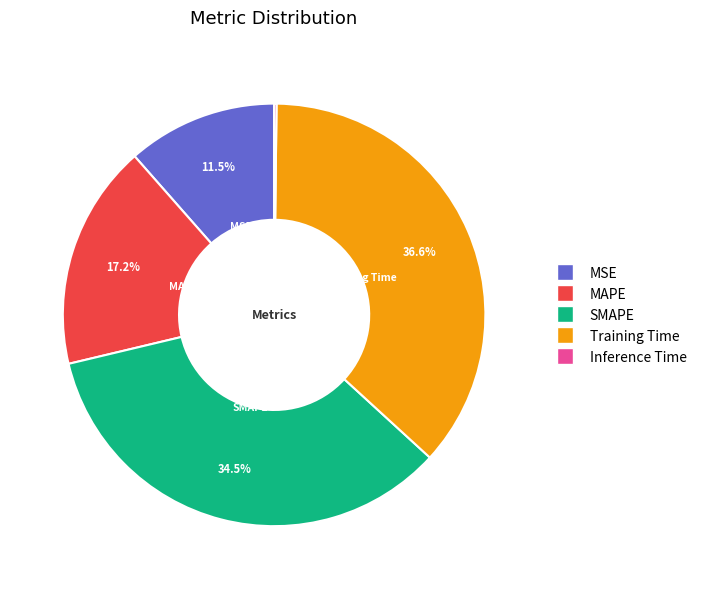

To the nearest percent, what is the average slice percentage?

20%